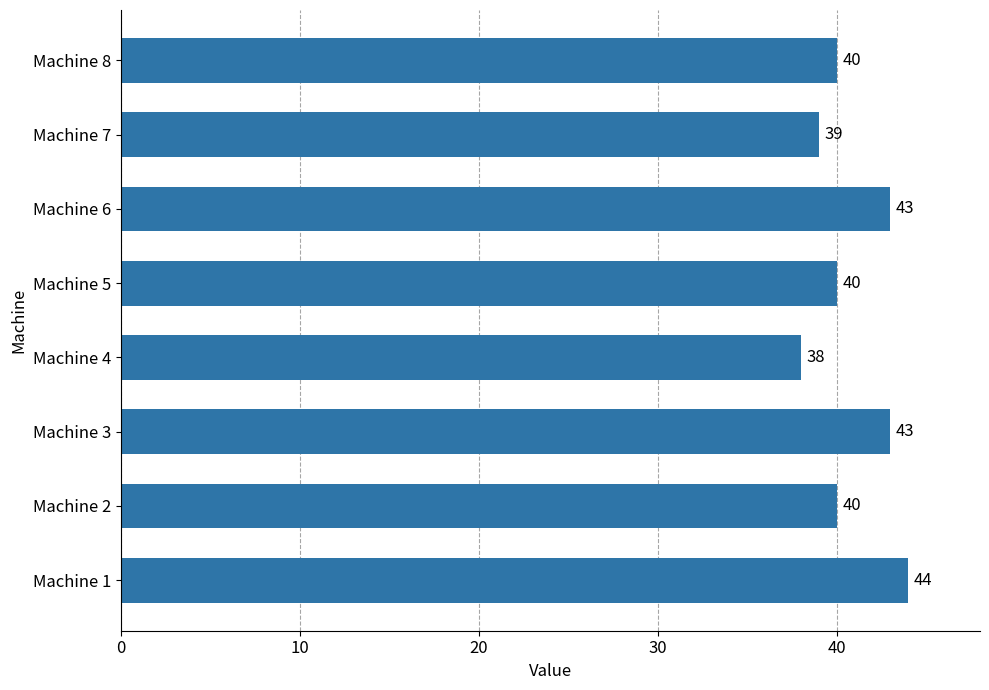

Approximately how many times larger is the value at Machine 1 compared to Machine 7?

1.1